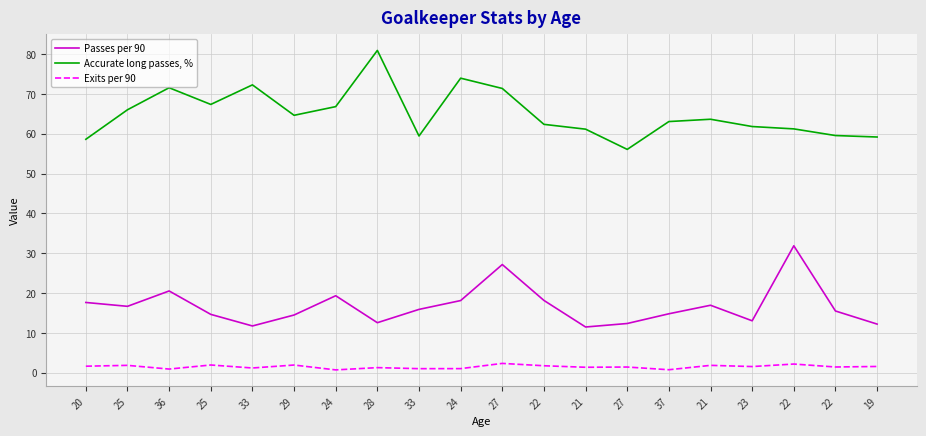

What is the label of the 18th point from the left?

22